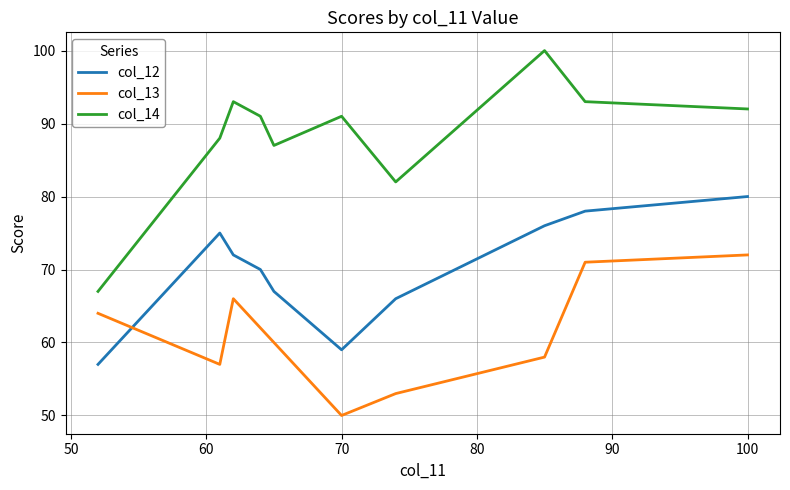

True or false: col_14 and col_13 intersect in this chart.

False